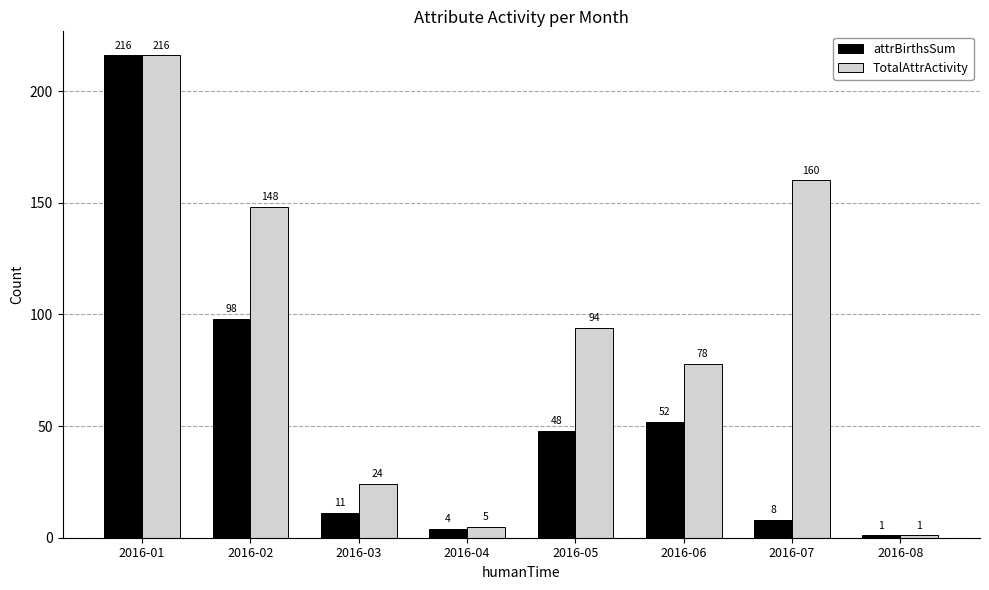

At how many categories does at least one series exceed 100?

3